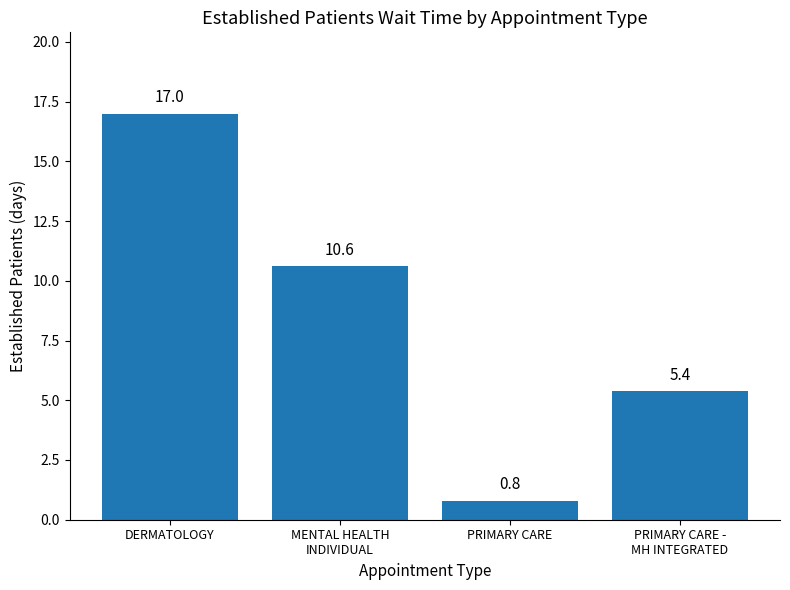

What is the maximum value shown in the chart?

17.0